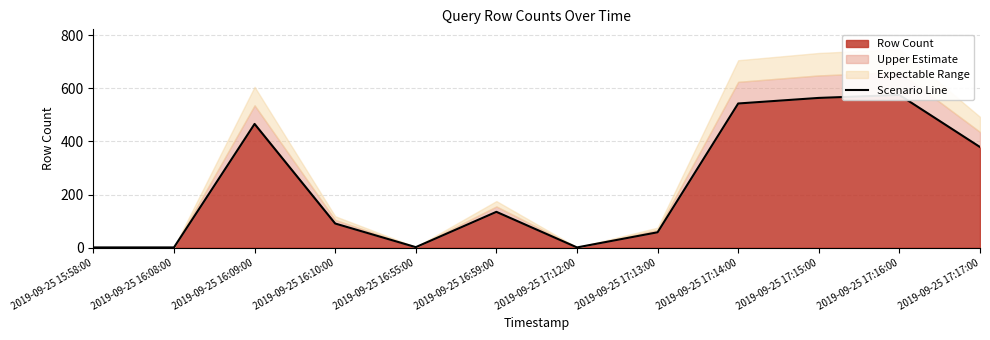

The value at 2019-09-25 16:55:00 is 3. True or false?

False